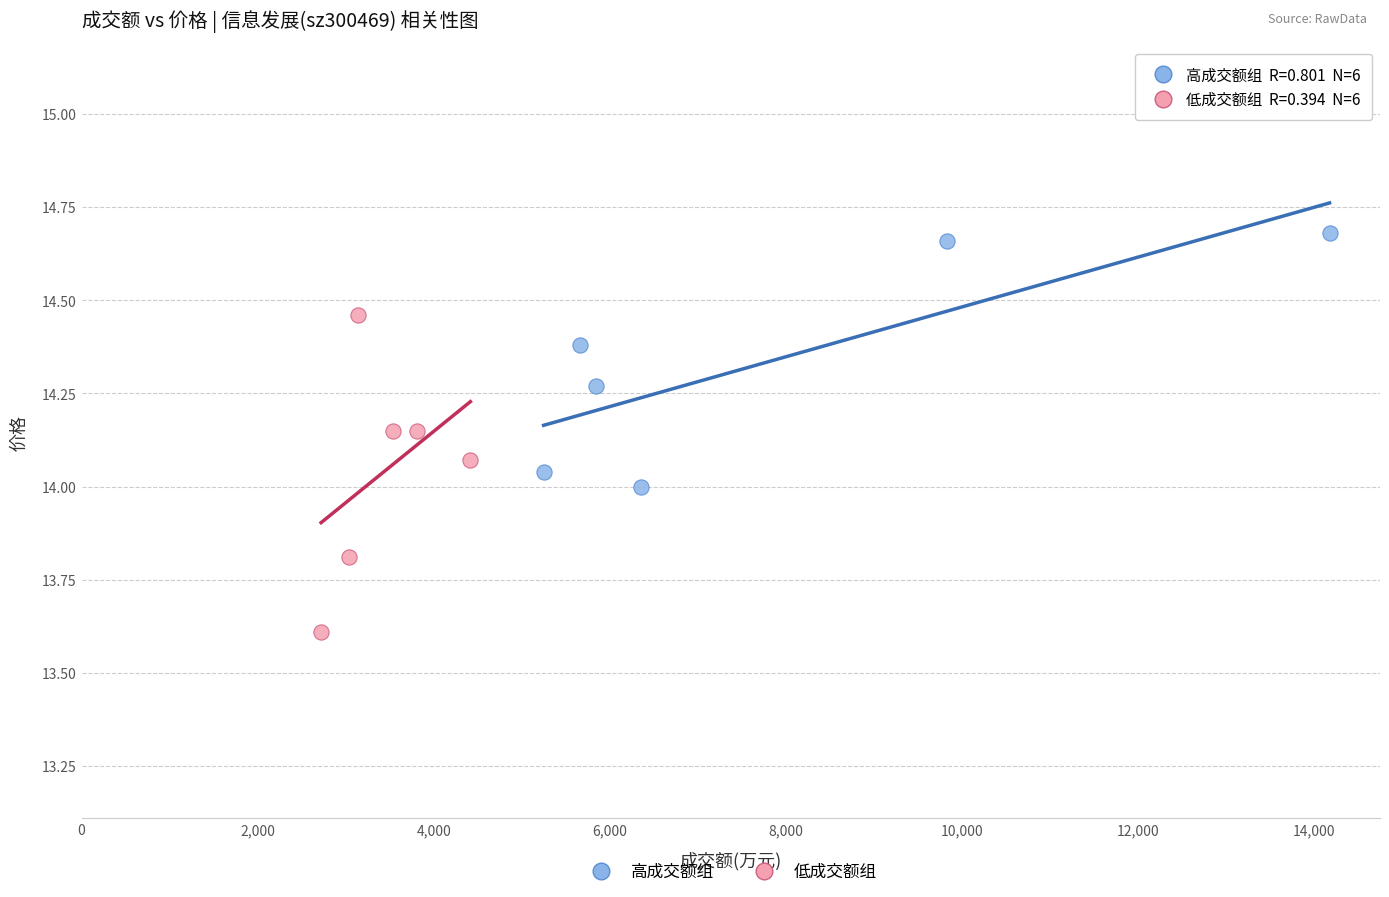

Which series has the largest Y range (max minus min)?

低成交额组